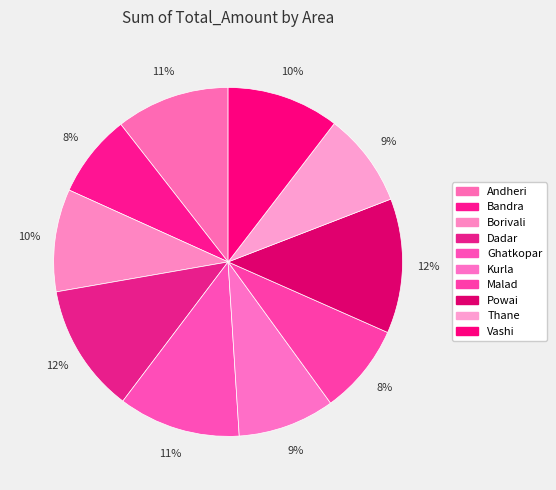

Which slice is the smallest?

Bandra